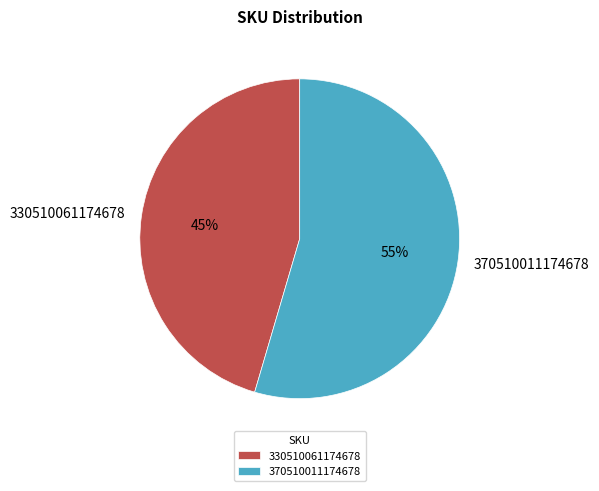

What percentage is the 370510011174678 slice, to the nearest percent?

55%